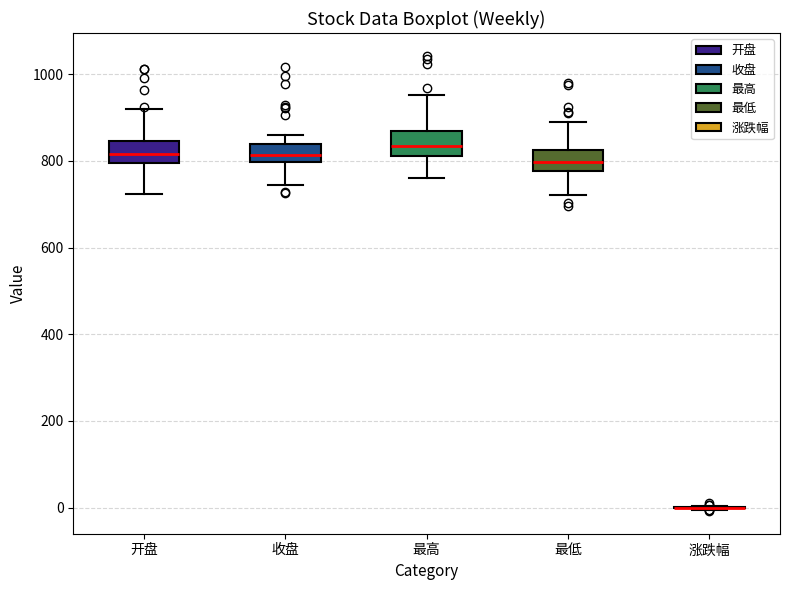

Reading left to right, read every box against the y-axis: the position of its median line, the range the box covers, and the ends of its whiskers. The values are not printed on the chart, so give them approximately, as read against the axis.

开盘: median 820, box 800 to 840, whiskers 720 to 920
收盘: median 820, box 800 to 840, whiskers 740 to 860
最高: median 840, box 820 to 860, whiskers 760 to 960
最低: median 800, box 780 to 820, whiskers 720 to 900
涨跌幅: box collapsed to a line at 0, whiskers 0 to 0